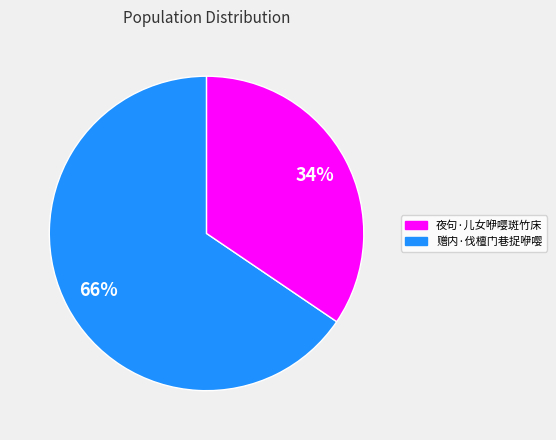

To the nearest percent, what is the average slice percentage?

50%